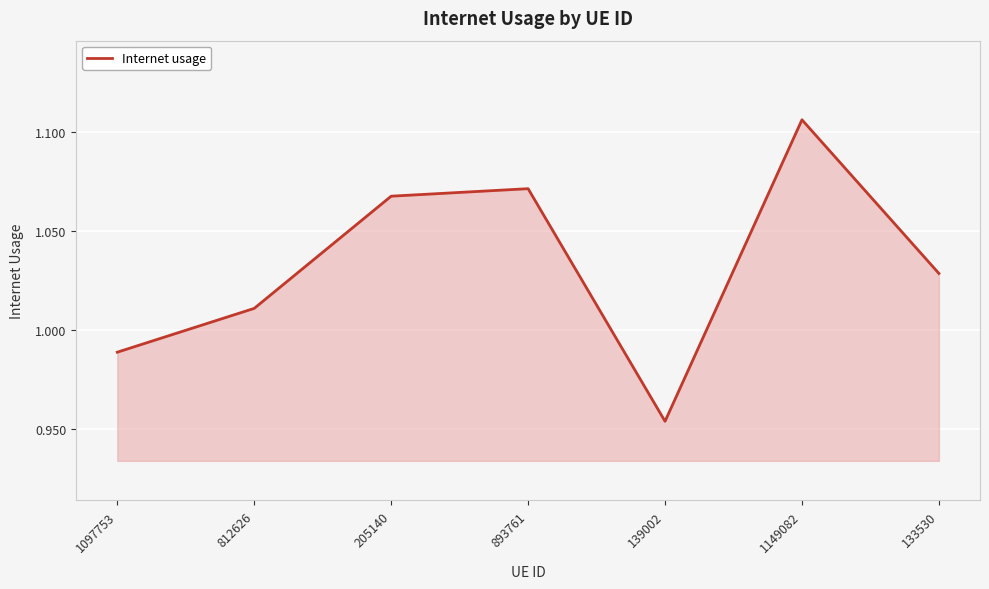

What is the difference between the values at 812626 and 1149082?

0.1